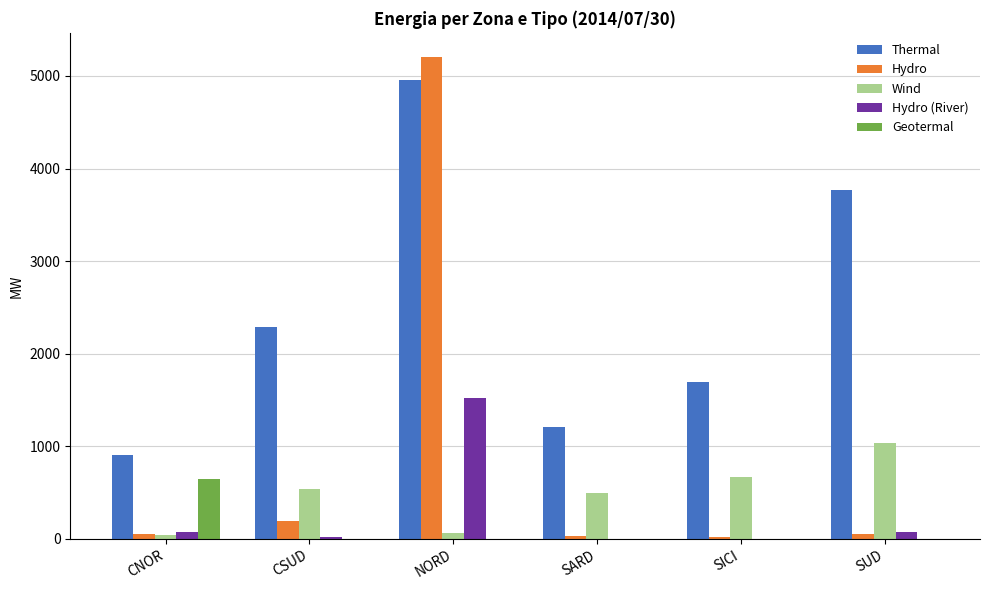

What are all the series names shown in the legend?

Thermal, Hydro, Wind, Hydro (River), Geotermal